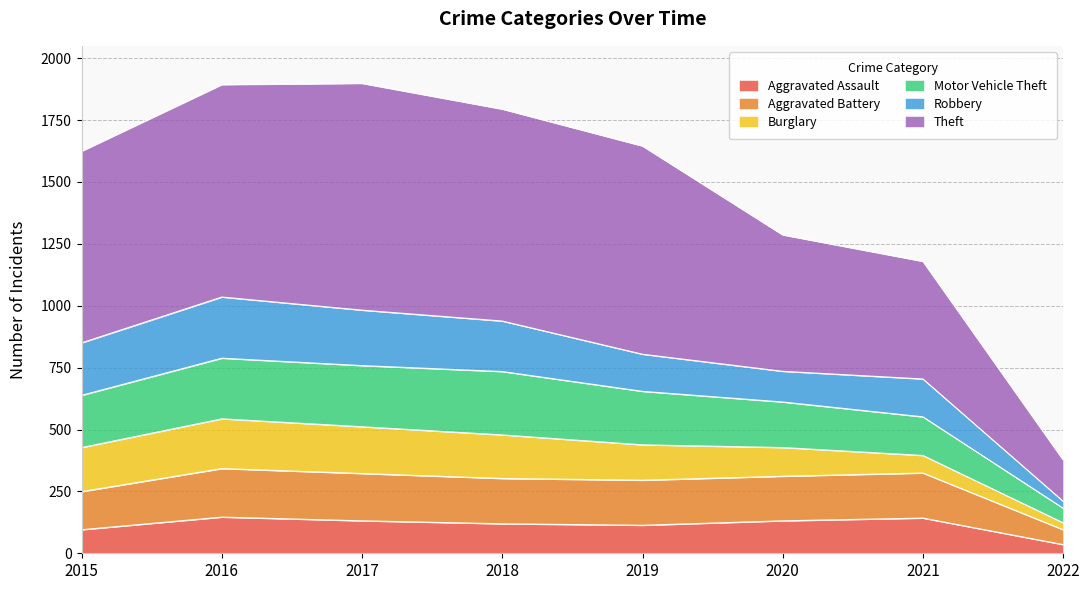

The Aggravated Assault series shows 142 at 2021. True or false?

True